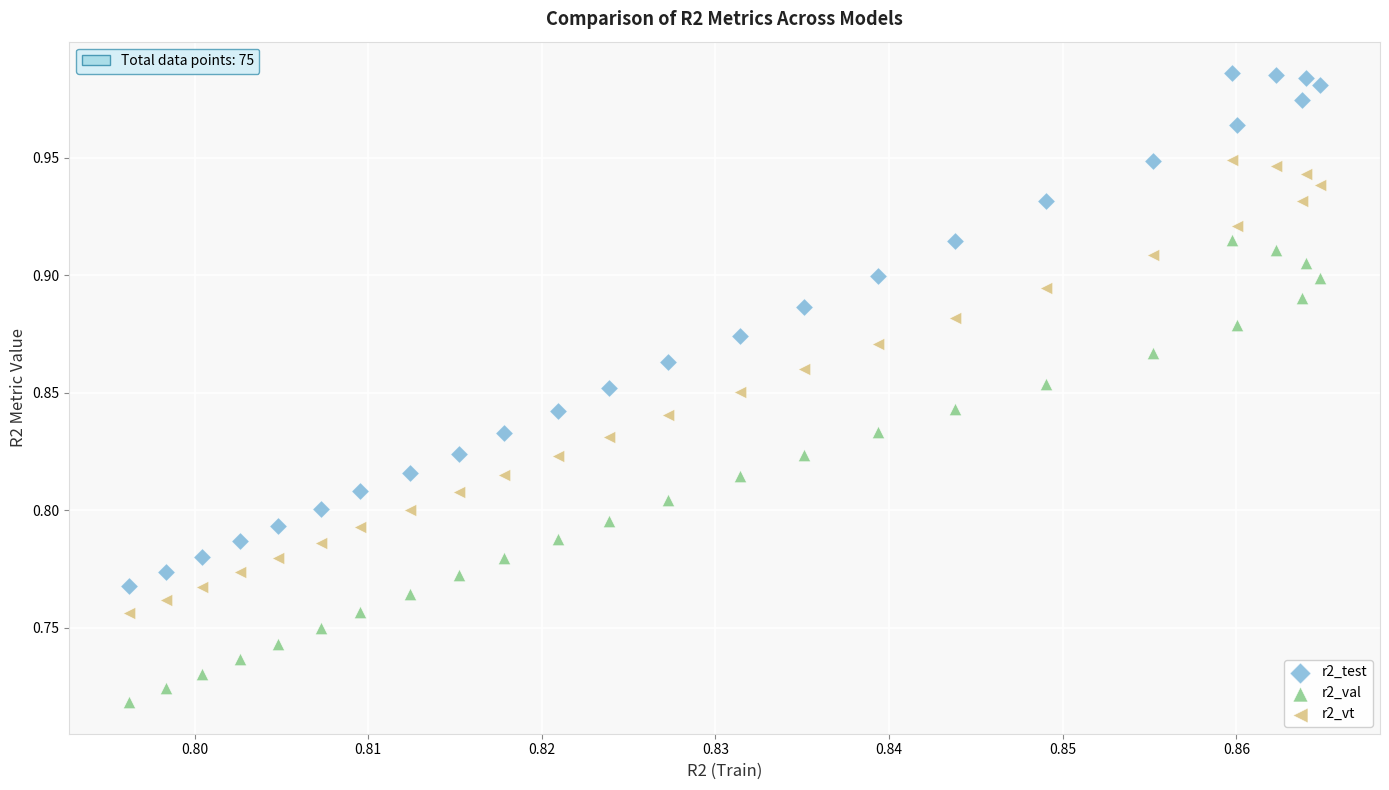

Which series reaches the maximum Y coordinate?

r2_test